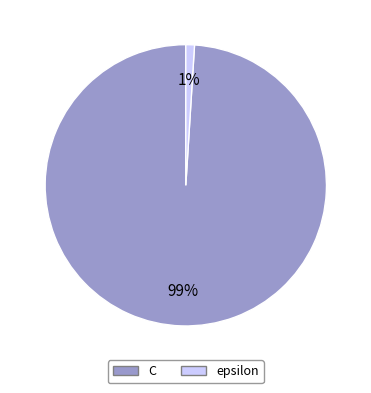

The C slice represents 99% of the pie. True or false?

True